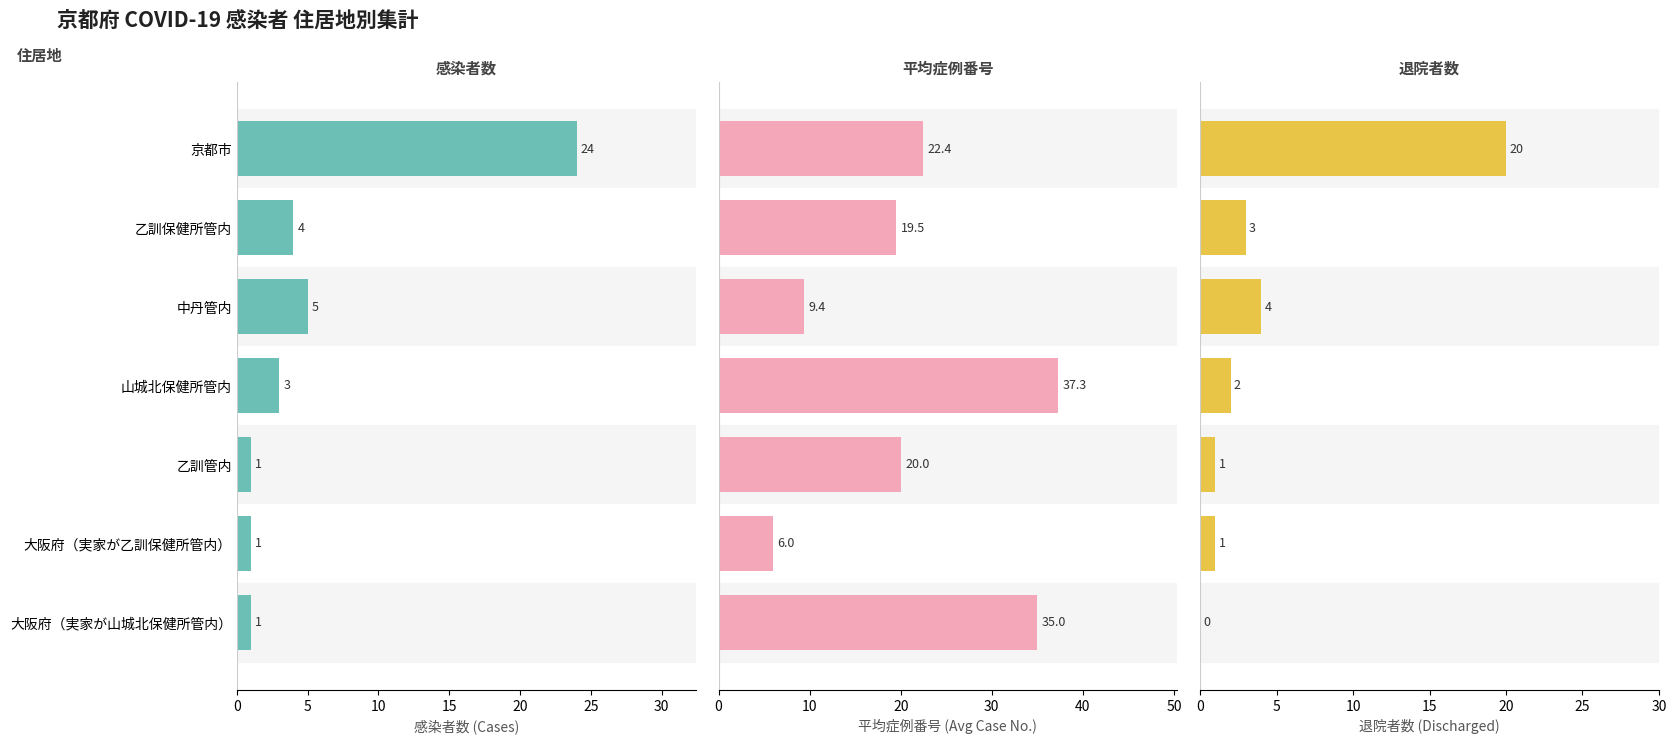

Reading left to right, transcribe all the data shown in this chart.

感染者数 (Cases): 24.0	4.0	5.0	3.0	1.0	1.0	1.0
平均症例番号 (Avg Case No.): 22.4	19.5	9.4	37.3	20.0	6.0	35.0
退院者数 (Discharged): 20.0	3.0	4.0	2.0	1.0	1.0	0.0